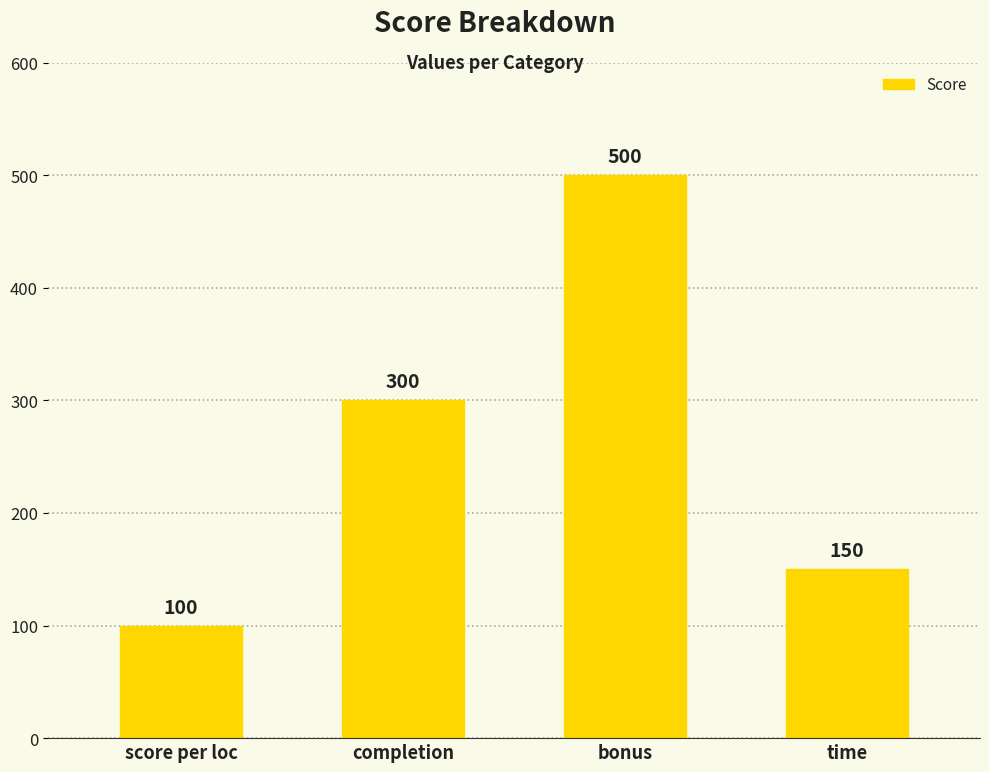

What is the change in value from score per loc to completion?

+200